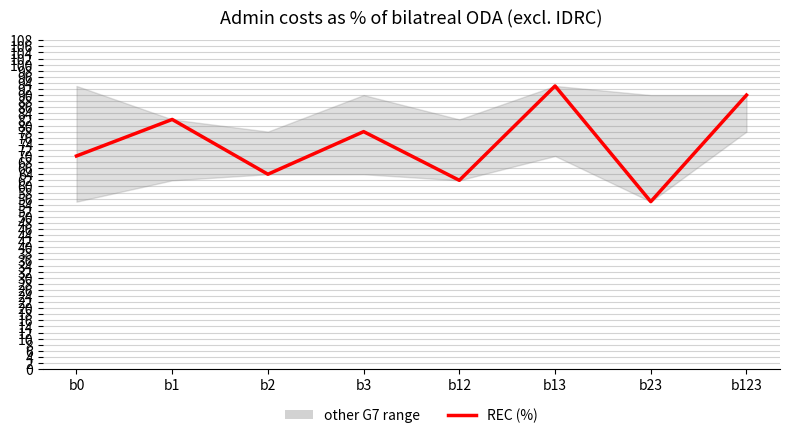

What is the difference between the maximum and second lowest values?

31